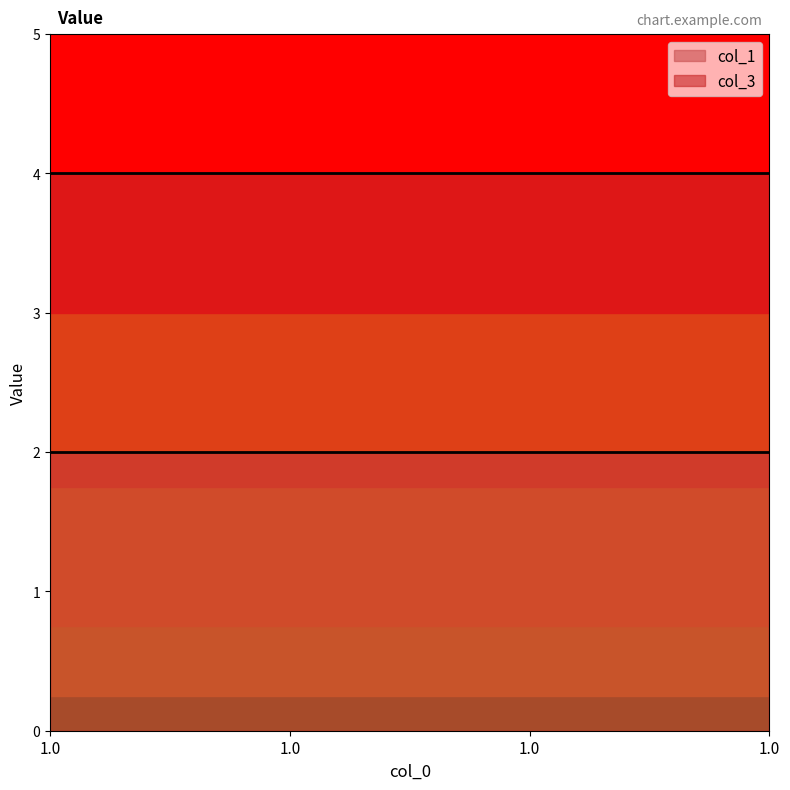

What is the maximum value for col_1?

2